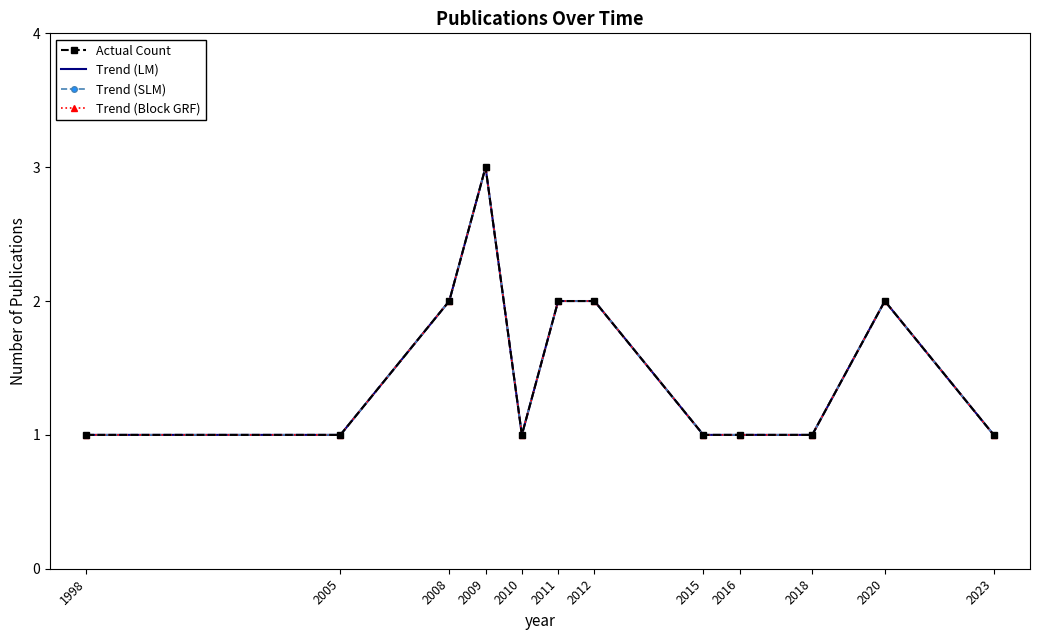

At which label is Trend (Block GRF) closest to 2?

2008